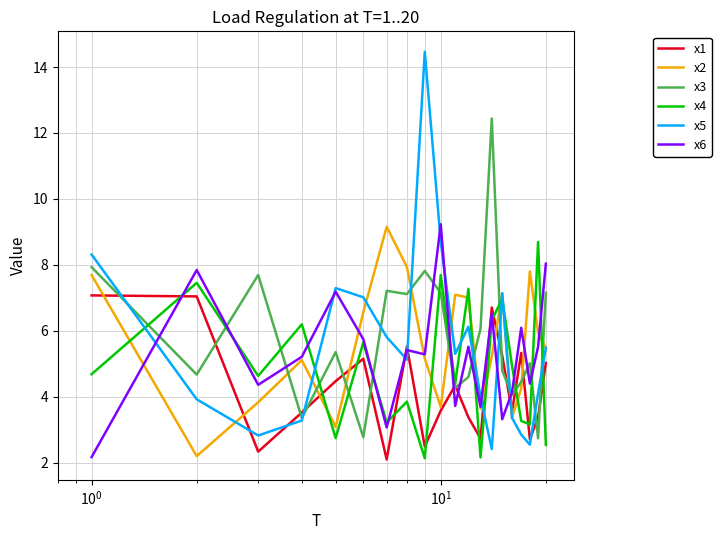

What is the highest value of the x6 series?

9.2